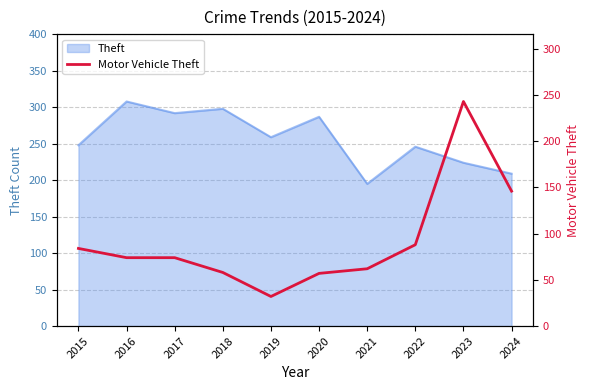

At which label is the value closest to 137?

2024